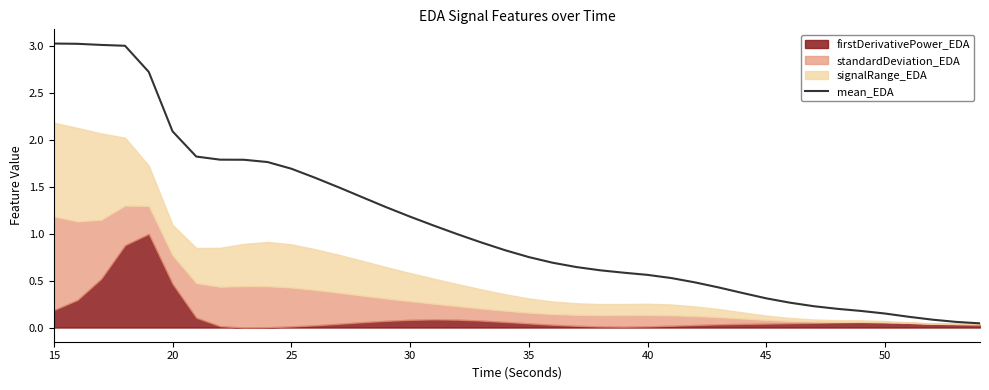

What is the sum of all values?

43.8